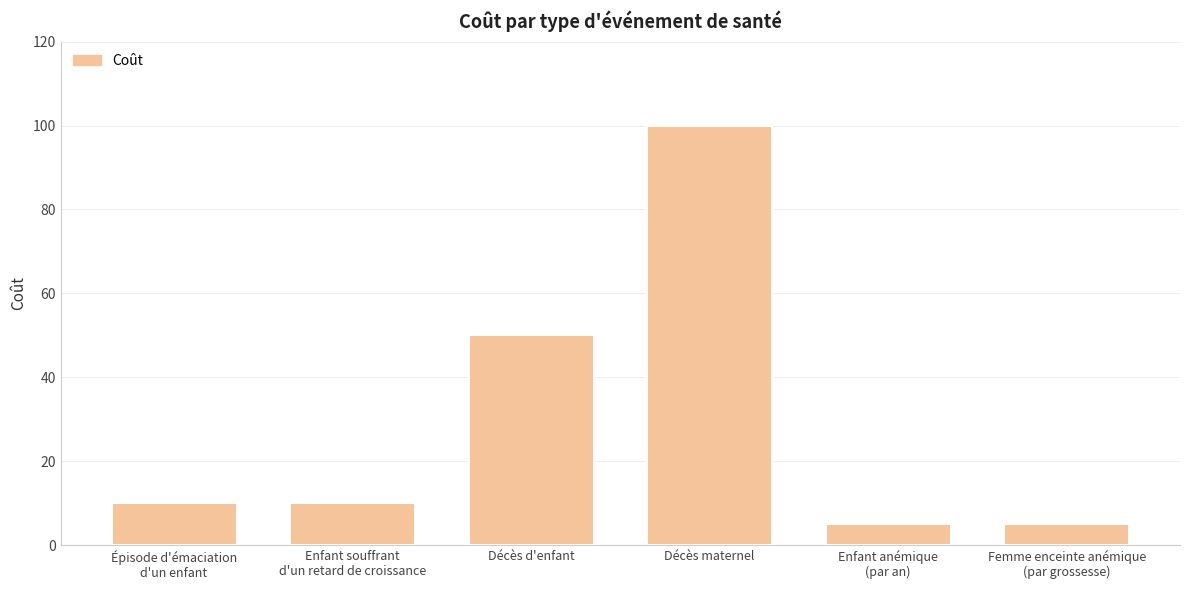

Where is the data nearest to the value 52?

Décès d'enfant